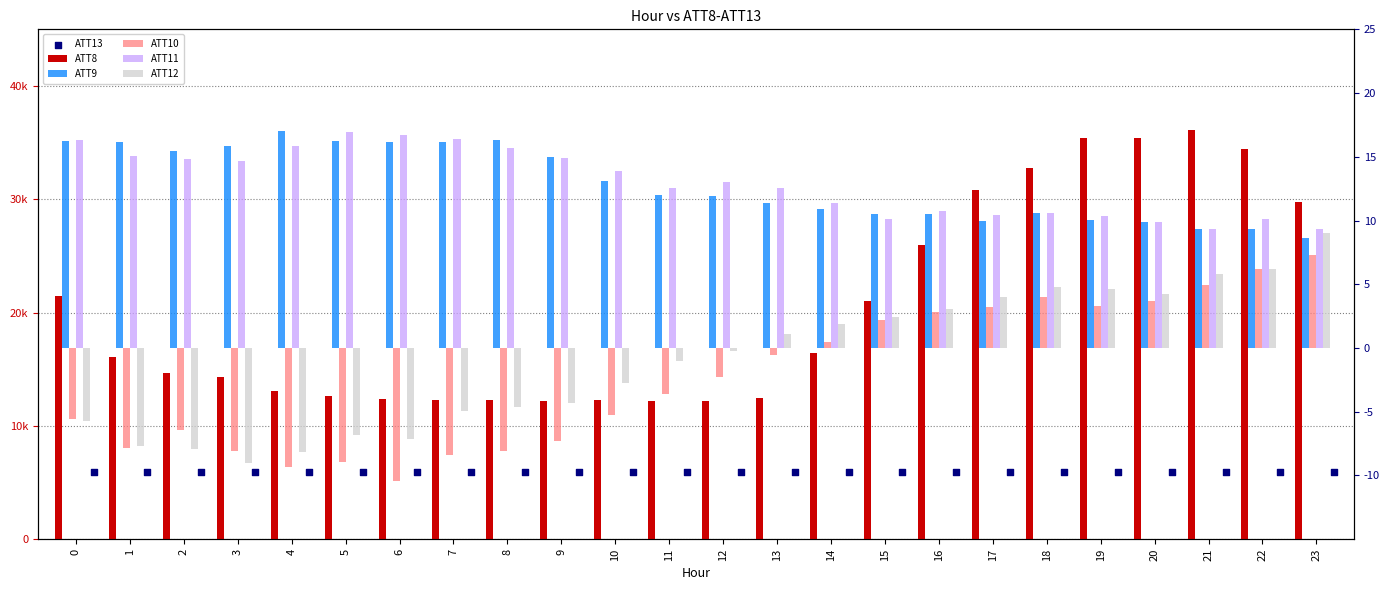

At which category is the sum across all series the highest?

21